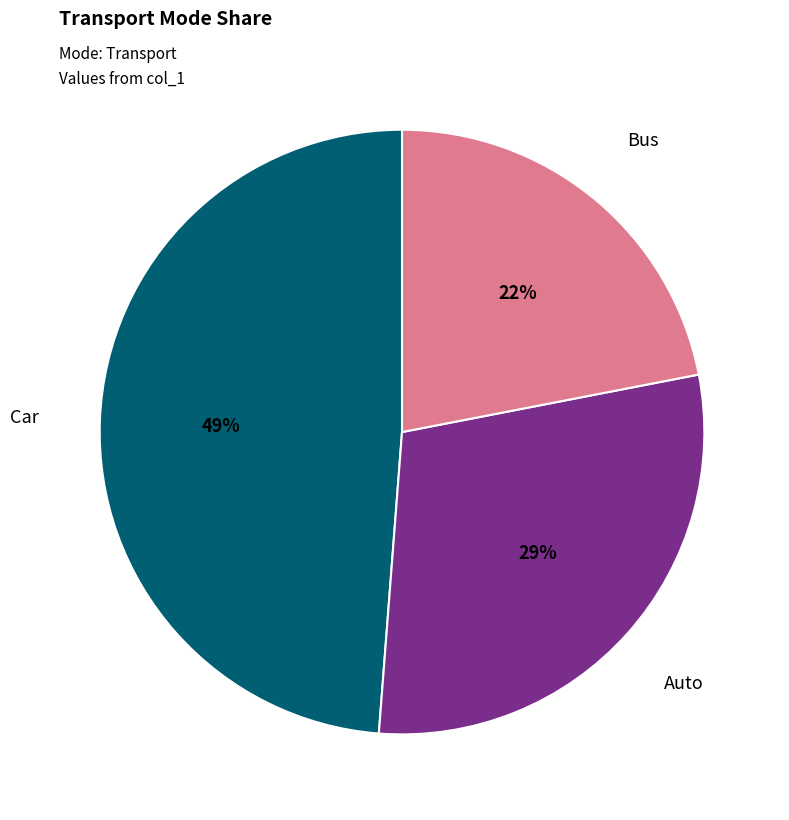

To the nearest percent, what is the combined percentage of Car and Auto?

78%